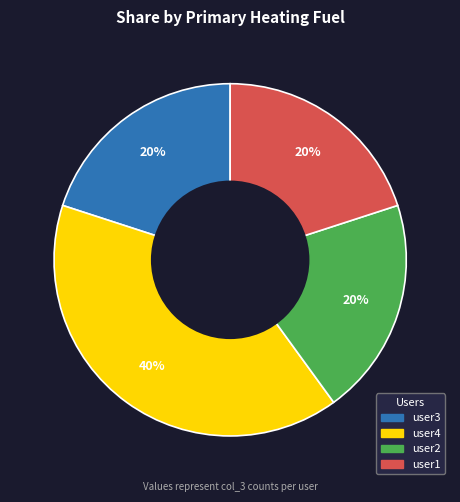

Which has a higher value, user2 or user4?

user4